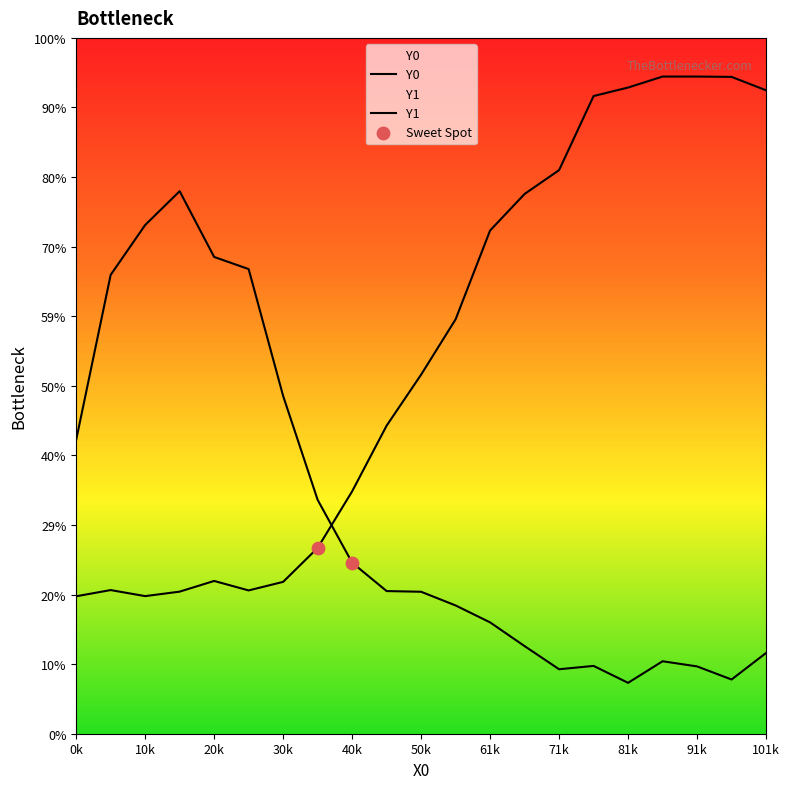

Which series reaches the maximum Y coordinate?

Y0